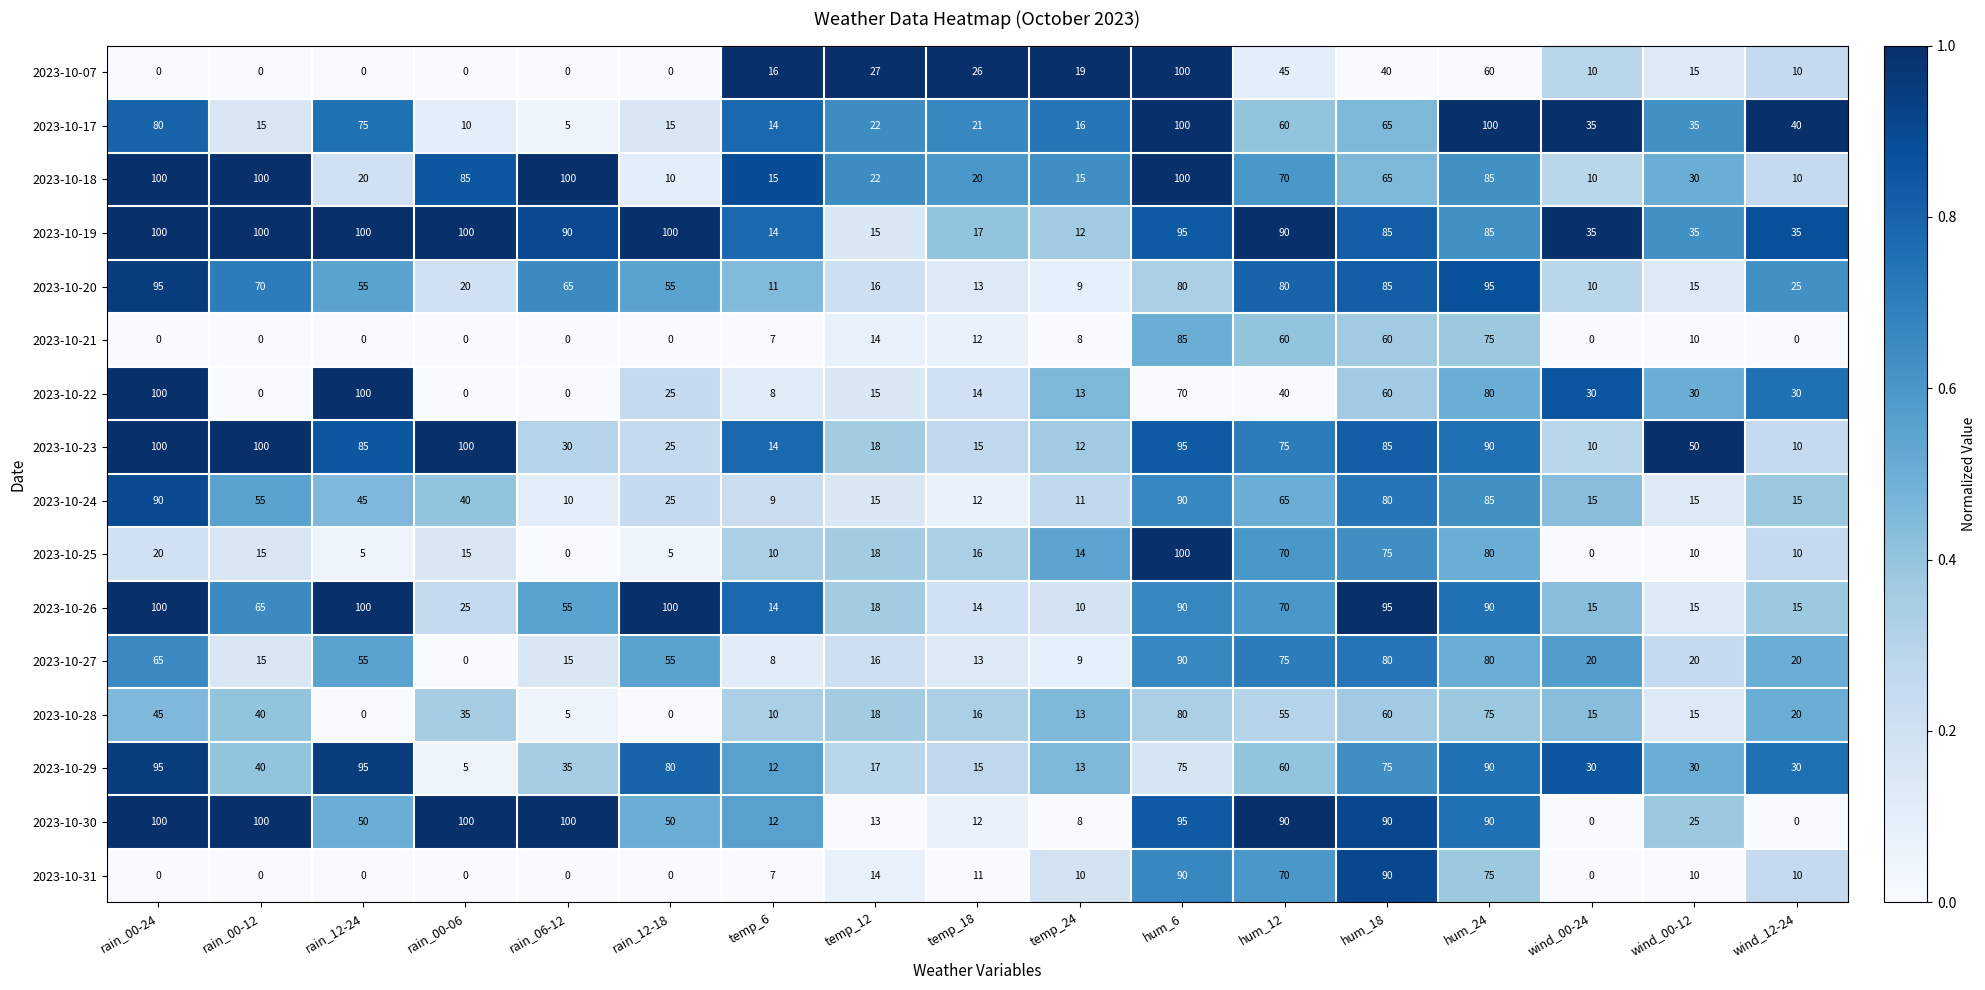

Which series has the largest total across all categories?

2023-10-19